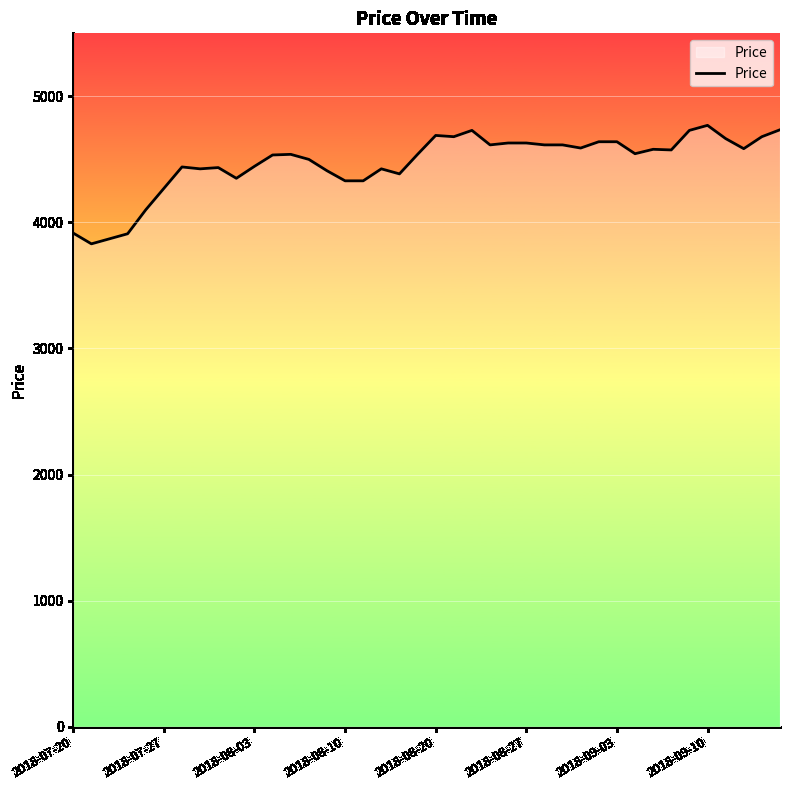

True or false: the data has more than 0 interior local peaks.

True